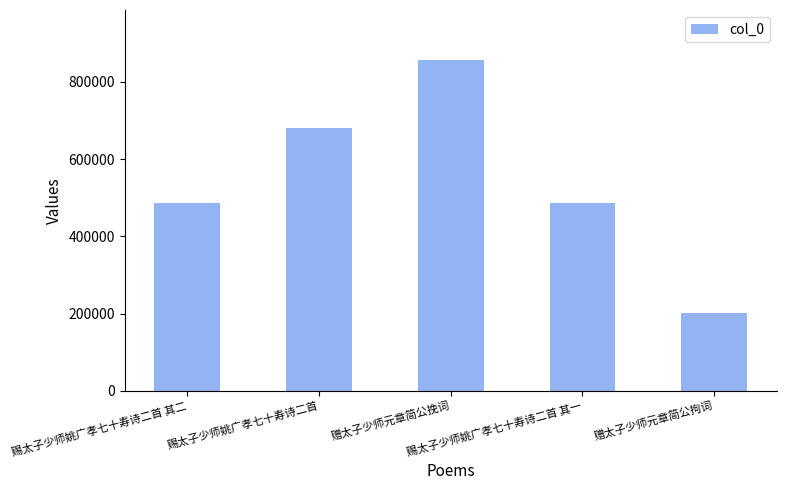

What is the sum of the values at 赐太子少师姚广孝七十寿诗二首 其二 and 赠太子少师元章简公挽词?

1344578